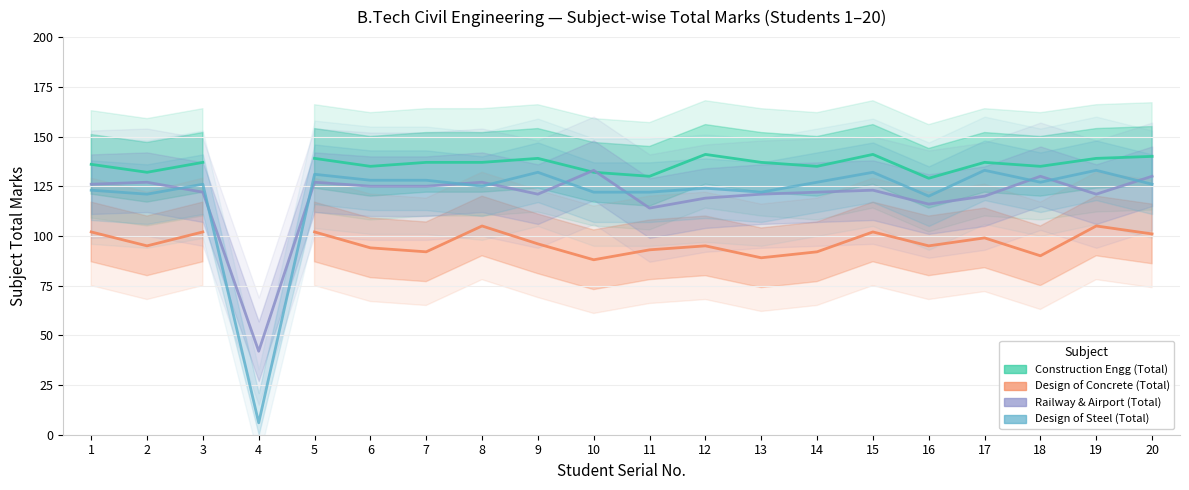

How many values in the Railway & Airport (Total) series are below 123?

10